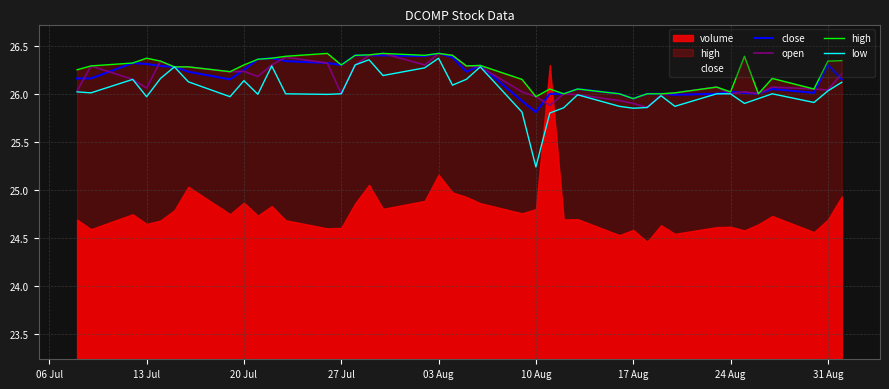

The low series shows 26.0 at 31 Aug. True or false?

True